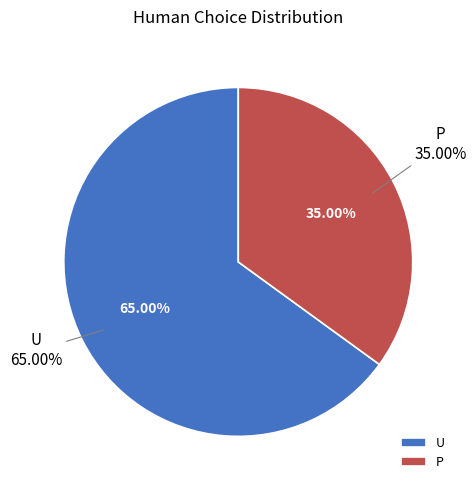

Rank the categories by value from lowest to highest.

P, U